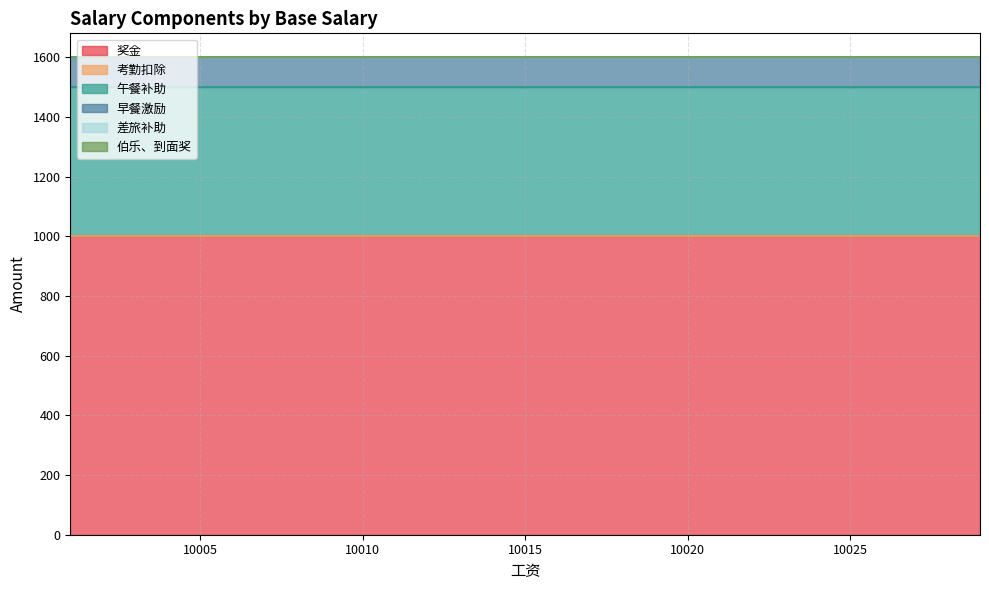

How many categories are shown in the chart?

15